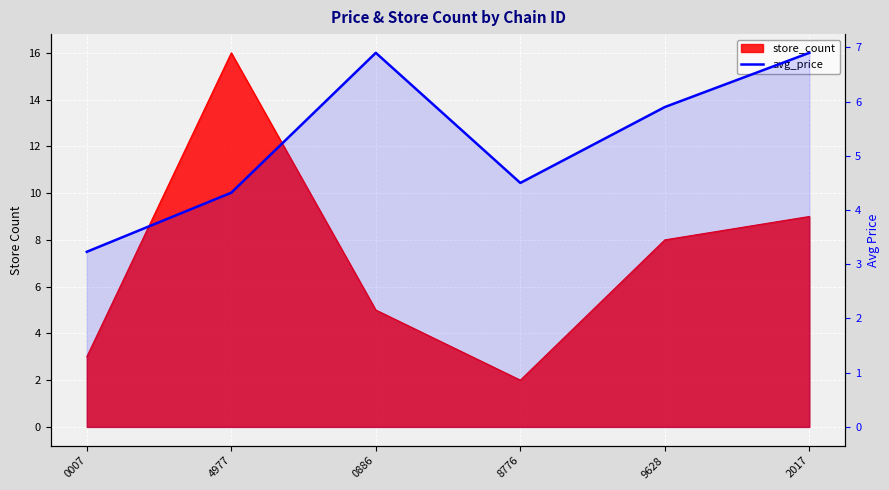

True or false: there are more than 2 points higher than both neighbors.

False